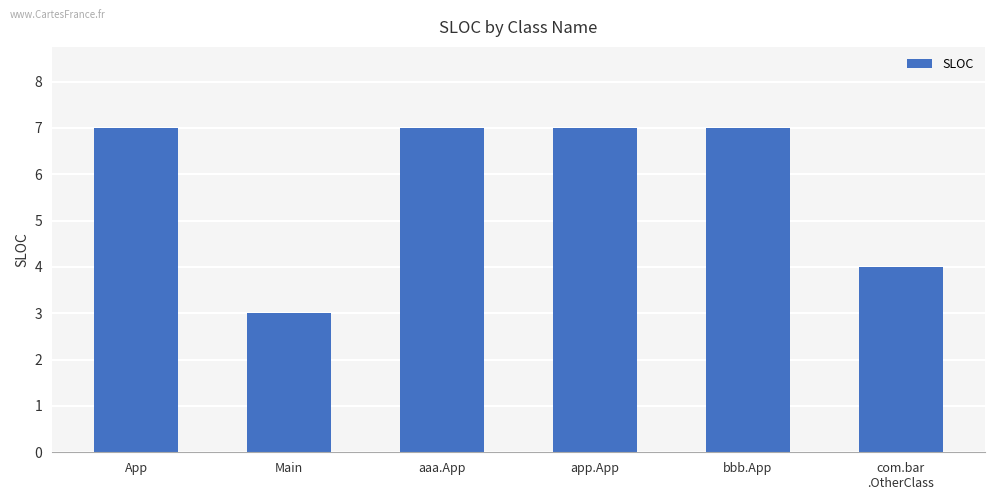

What is the smallest value displayed?

3